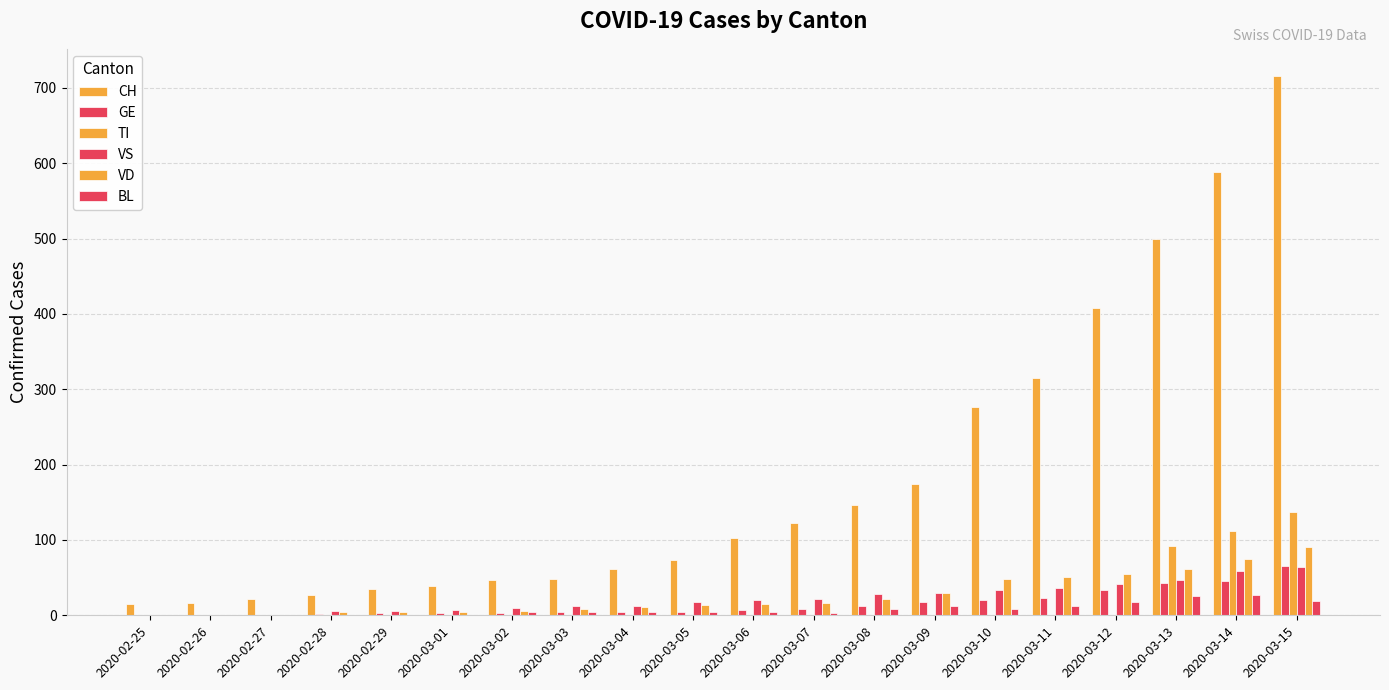

How many data points in TI are above 0?

3